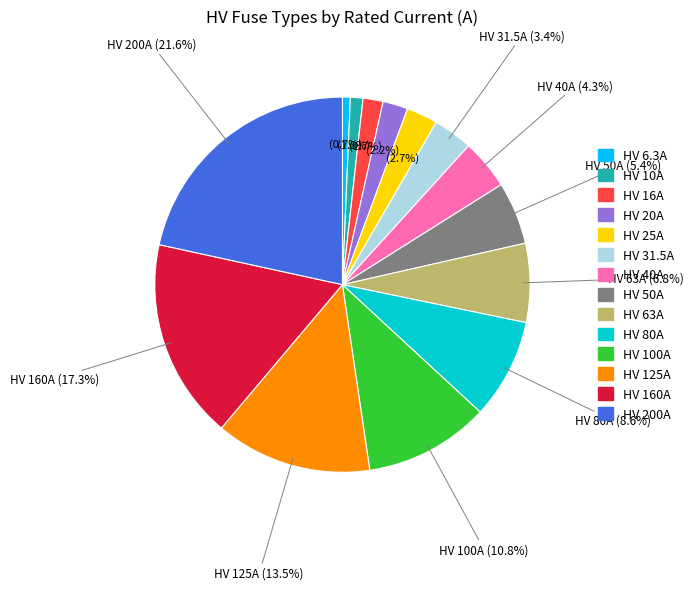

Combined, what portion of the pie is HV 160A and HV 25A?

20.0%